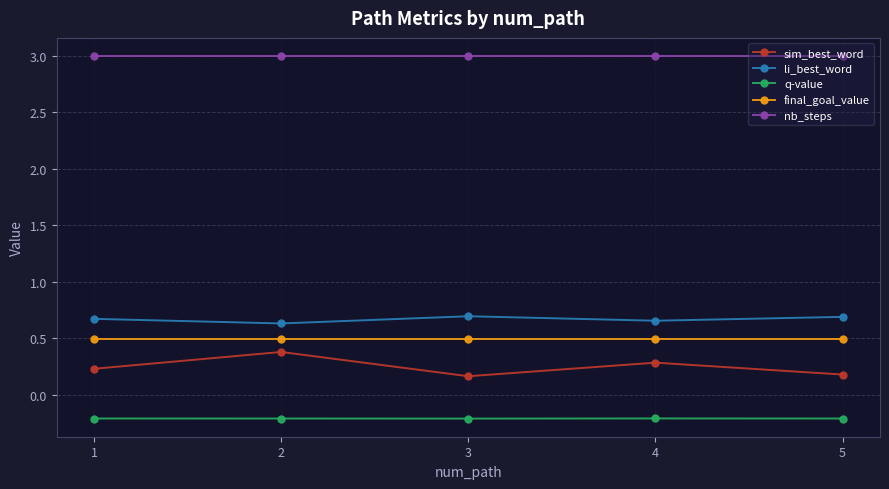

How many li_best_word values are between 0 and 1?

5